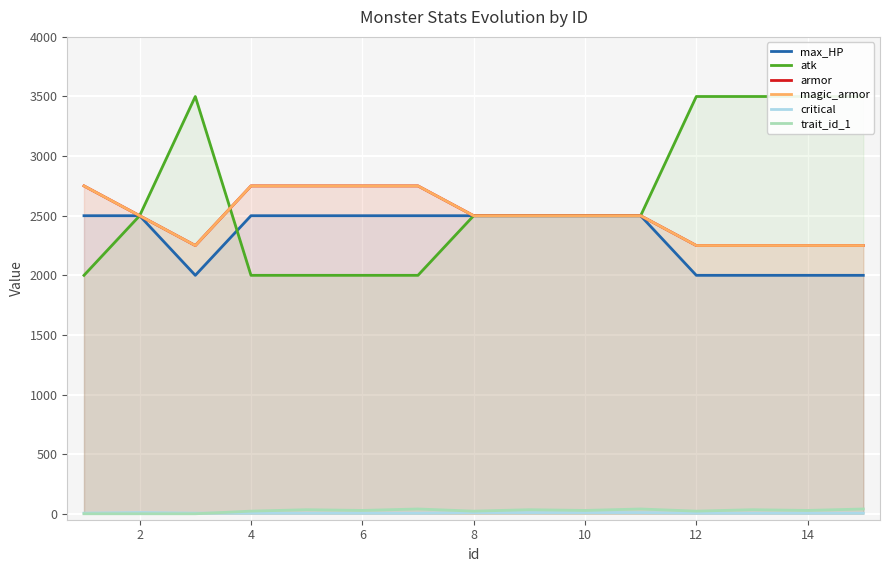

Is it true that max_HP equals 3554 at 12?

False